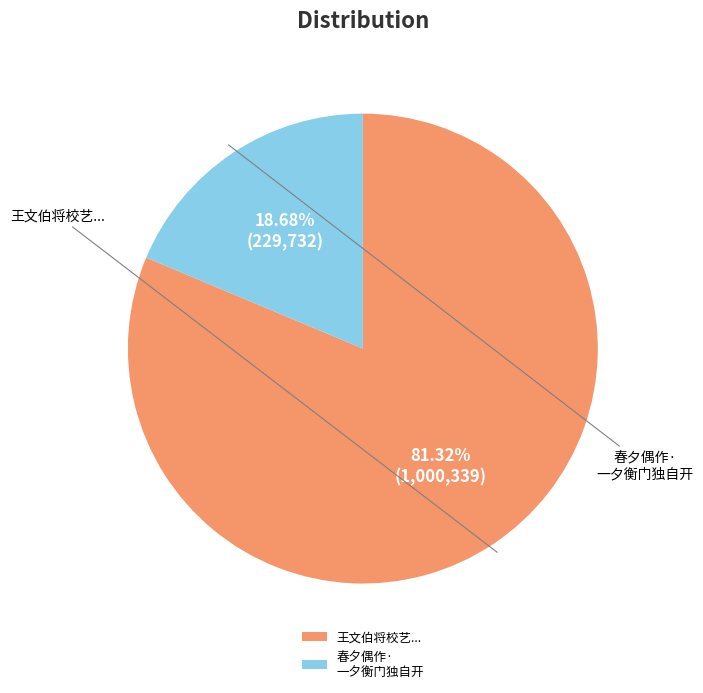

Is the sum of 王文伯将校艺... and 春夕偶作· 一夕衡门独自开 greater than half?

Yes